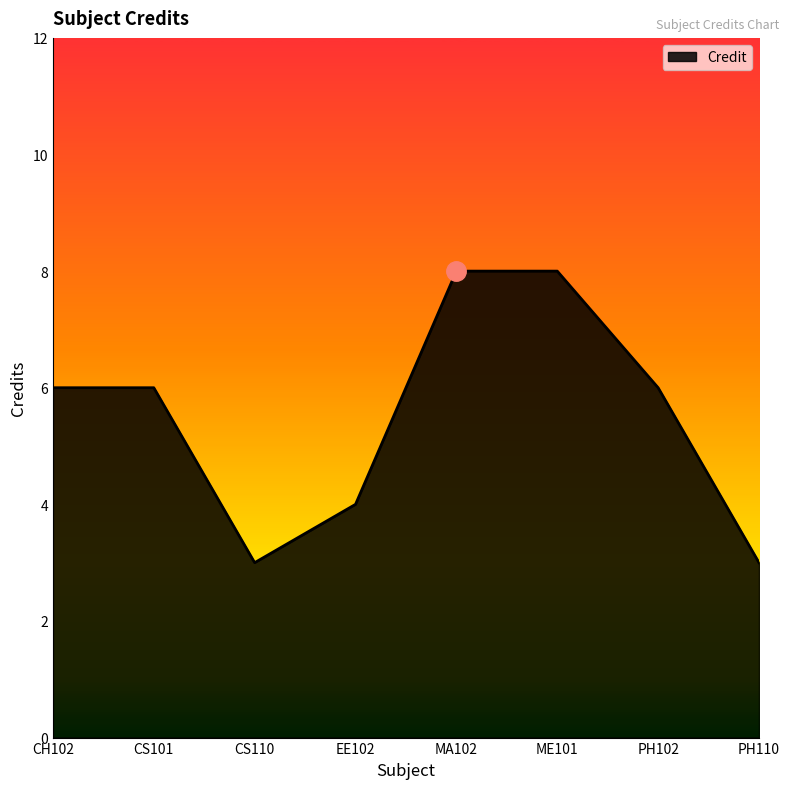

What is the difference between the values at PH102 and CS110?

3